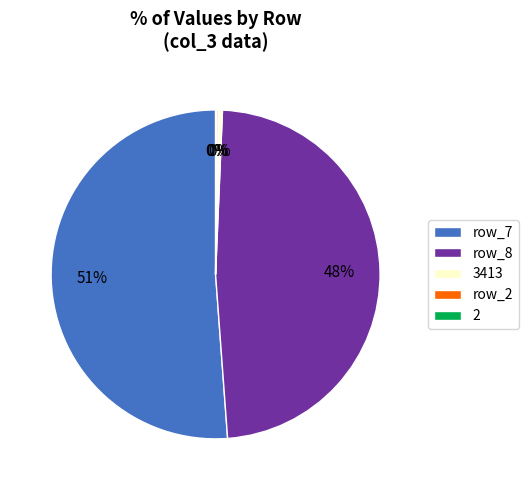

Approximately how many times larger is the value at row_7 compared to row_8?

1.1